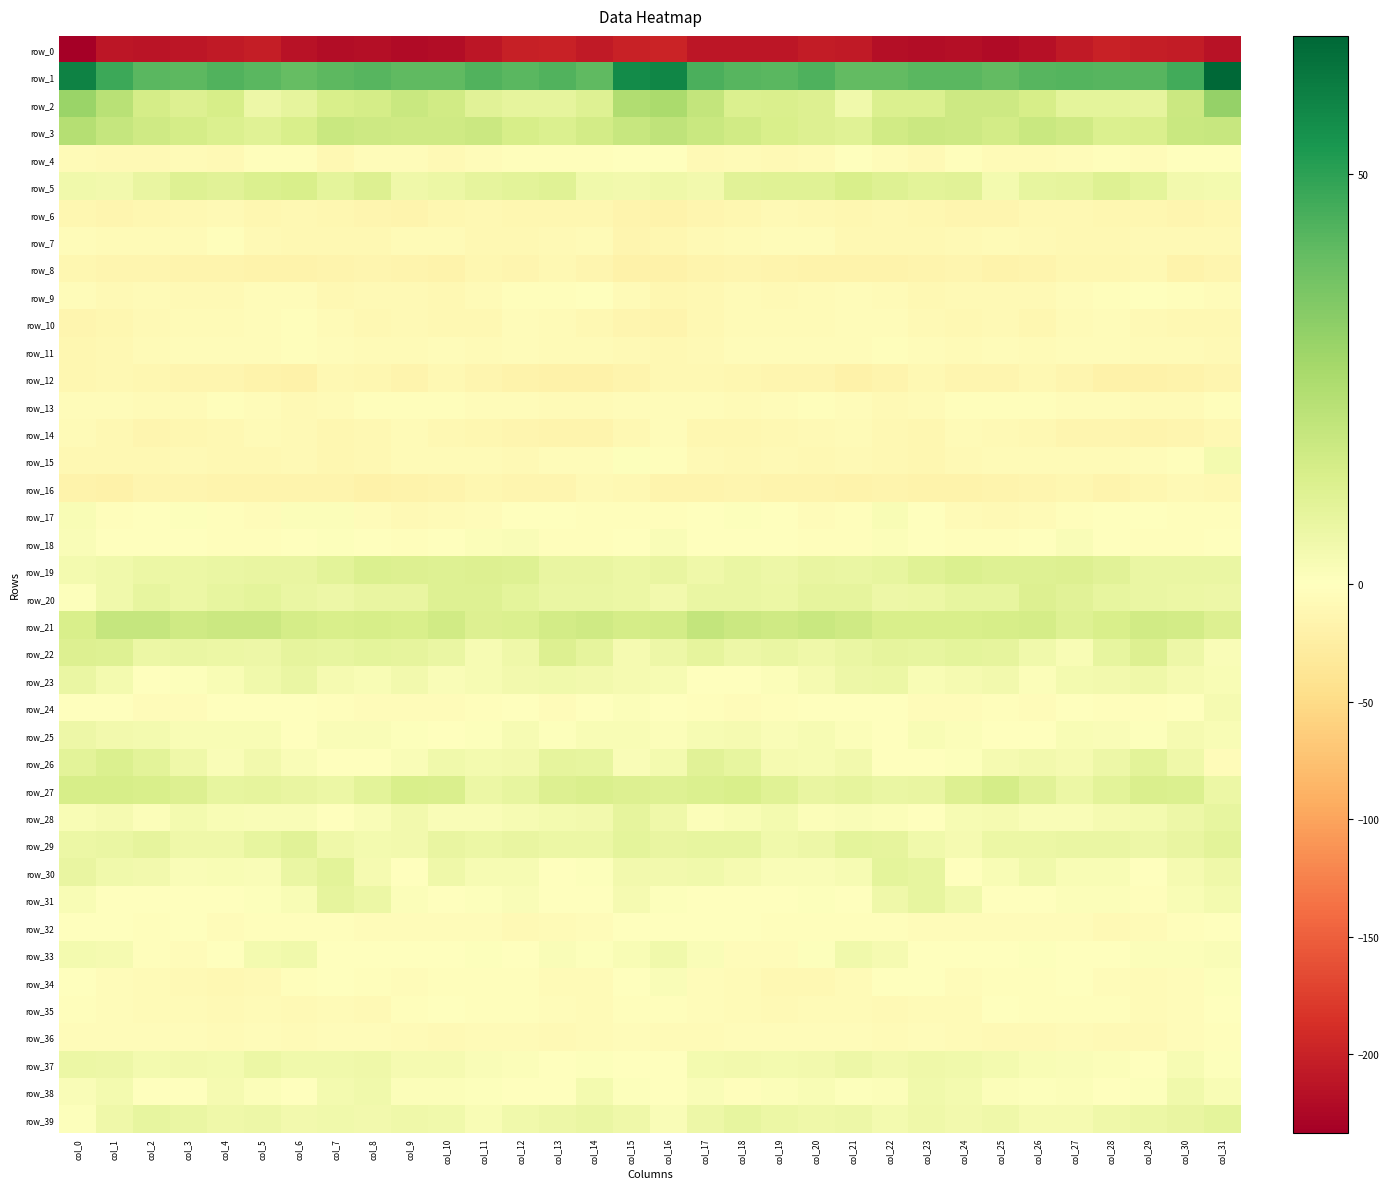

What is the minimum value for row_16?

-18.8